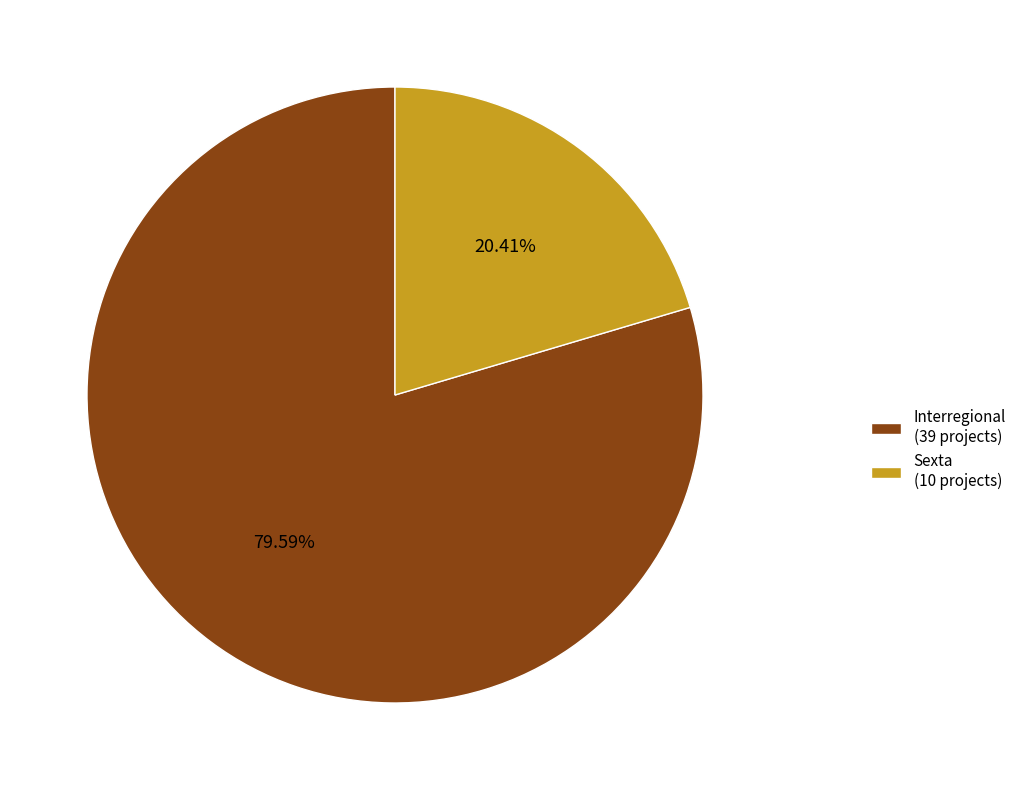

Is there a majority slice in this chart?

Yes